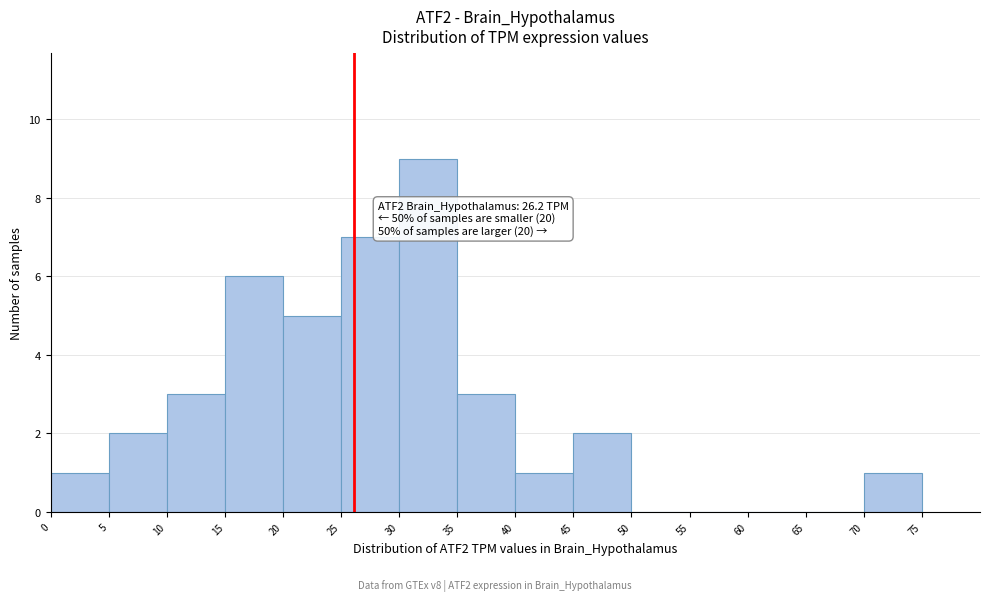

Over which range of the x-axis is the bar tallest?

30 to 35